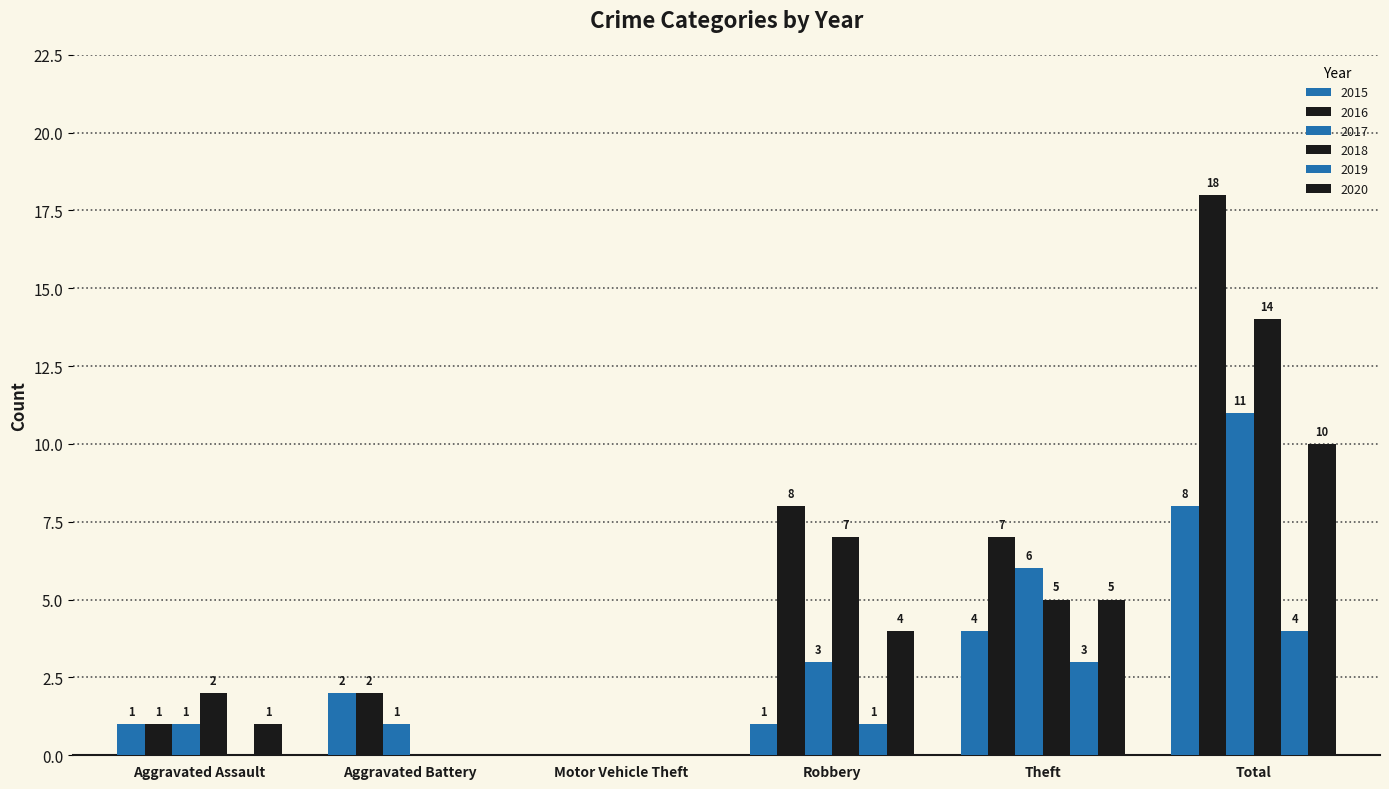

What is the difference between the maximum and minimum values in the 2017 series?

11